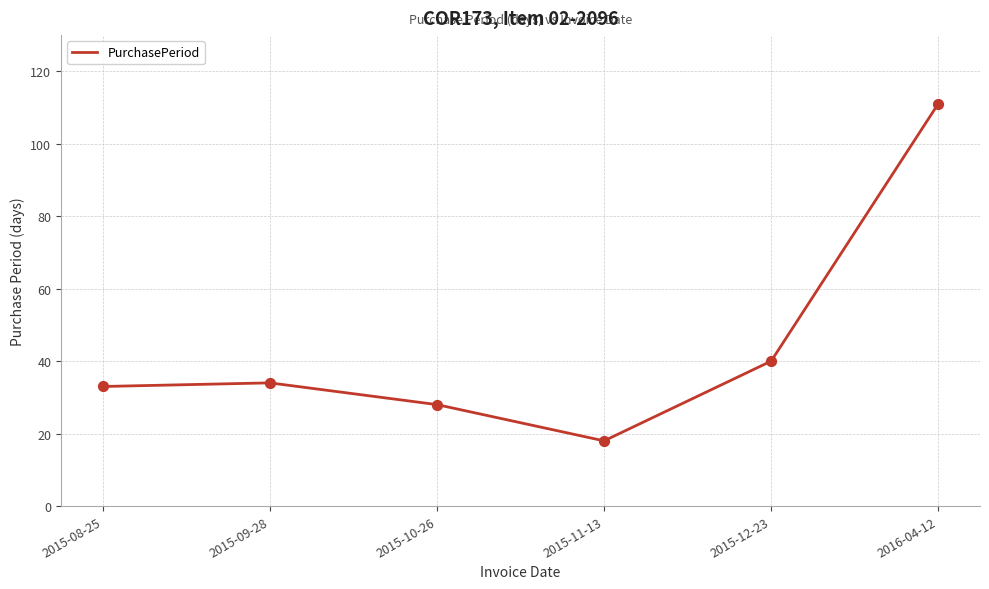

Approximately how many times larger is the value at 2015-12-23 compared to 2015-10-26?

1.4